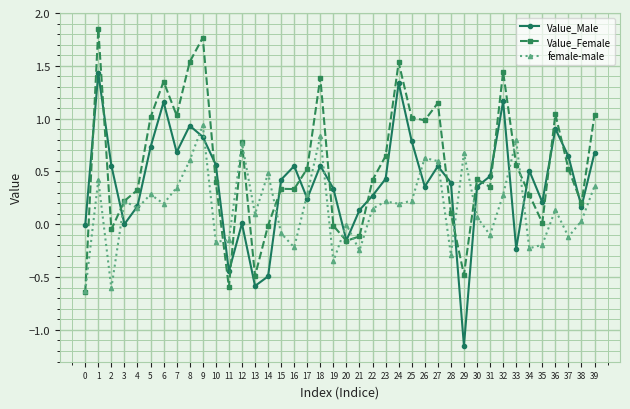

What are all the series names shown in the legend?

Value_Male, Value_Female, female-male